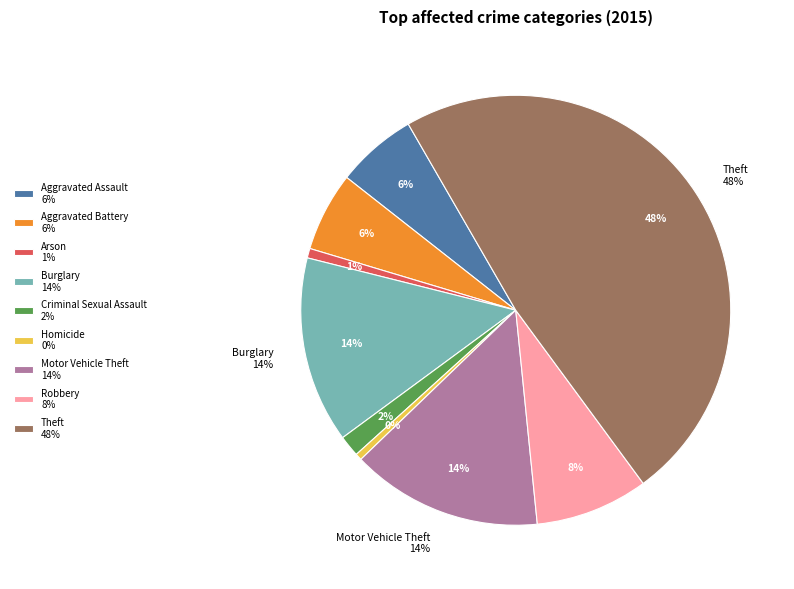

What percentage do Arson and Motor Vehicle Theft together represent?

15.1%